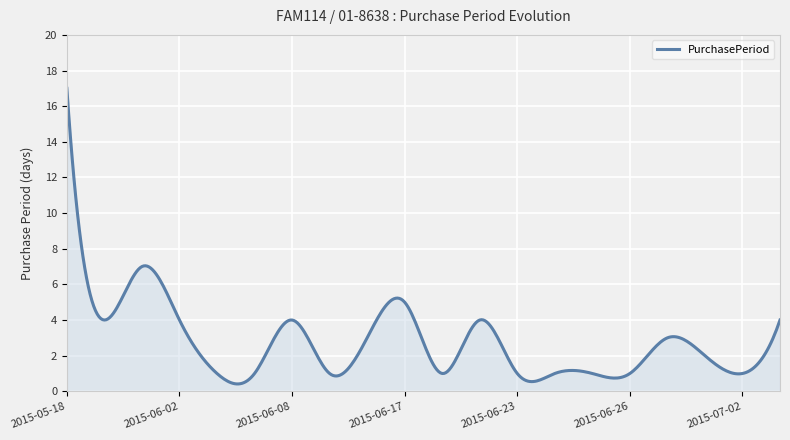

What is the difference between the maximum and minimum values?

16.6